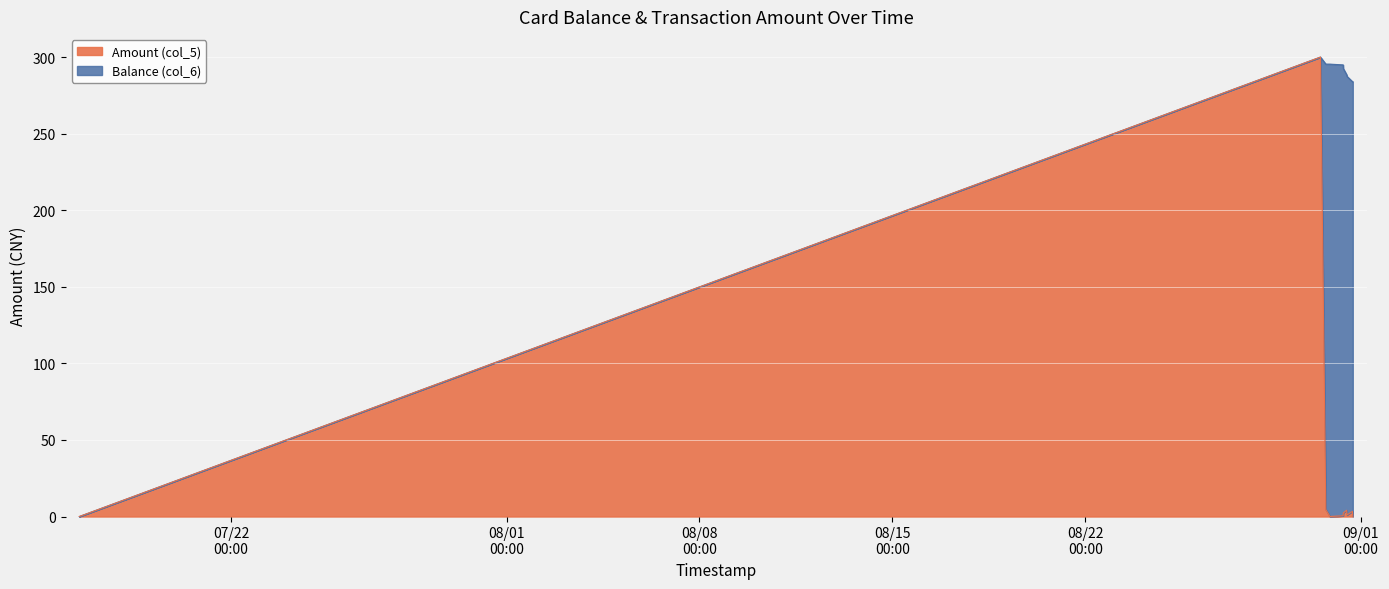

What position from the left is 2014/08/31 16:40:07?

9